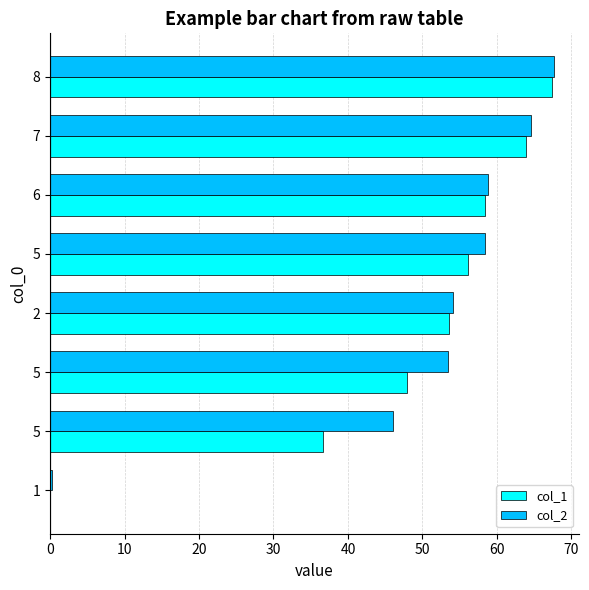

What are all the series names shown in the legend?

col_1, col_2